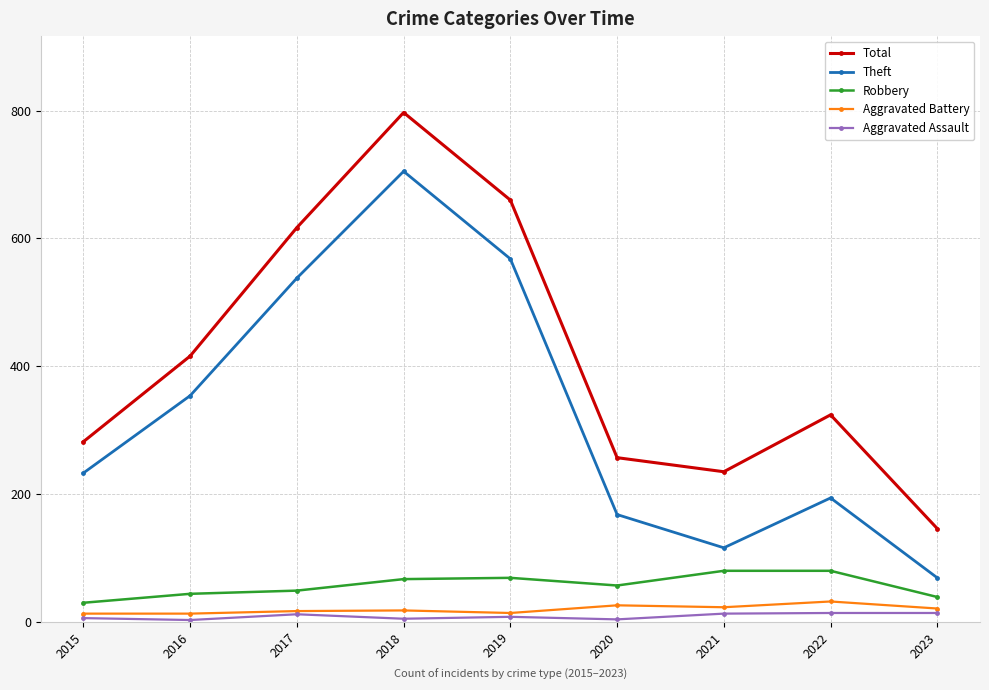

What is the difference between the maximum and second lowest values in the Robbery series?

41